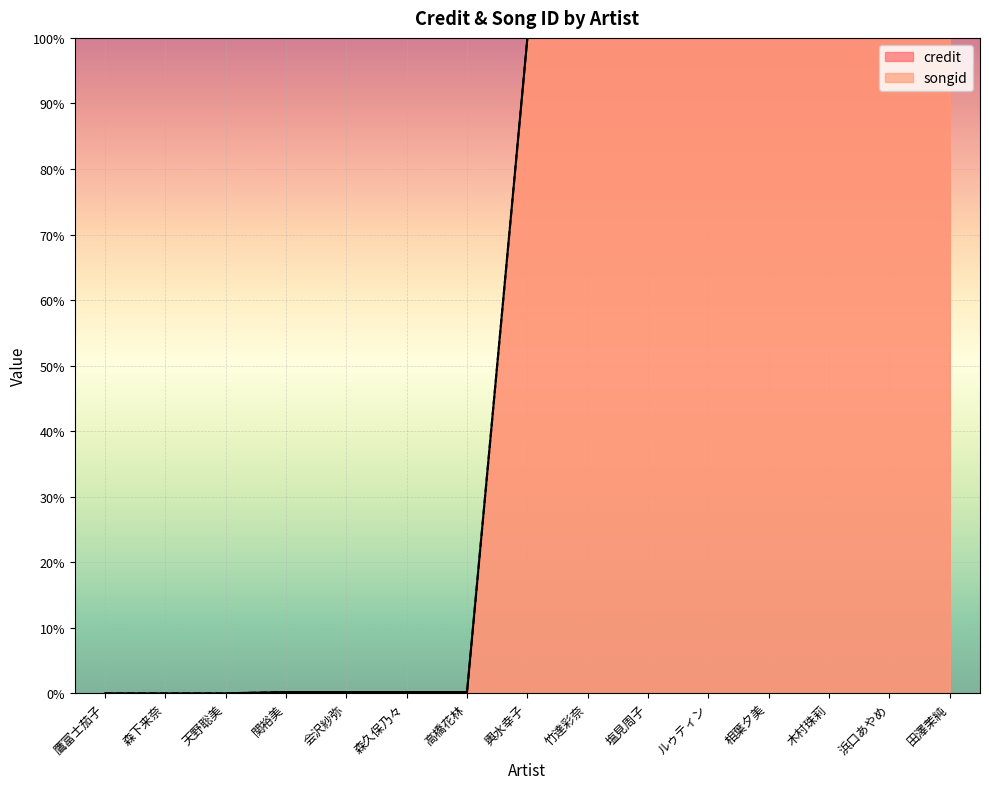

True or false: songid and credit cross at least once.

False